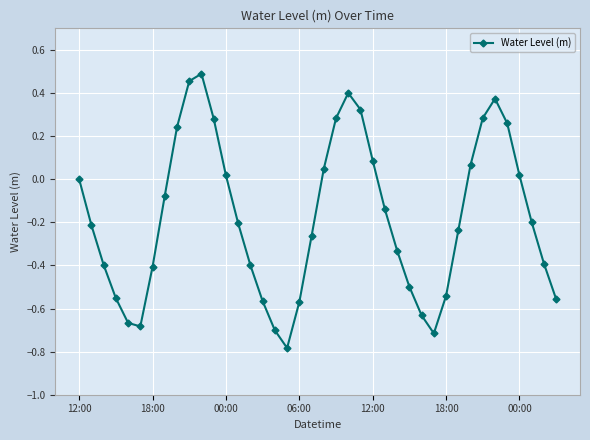

How many points are higher than both their immediate neighbors (excluding endpoints)?

3